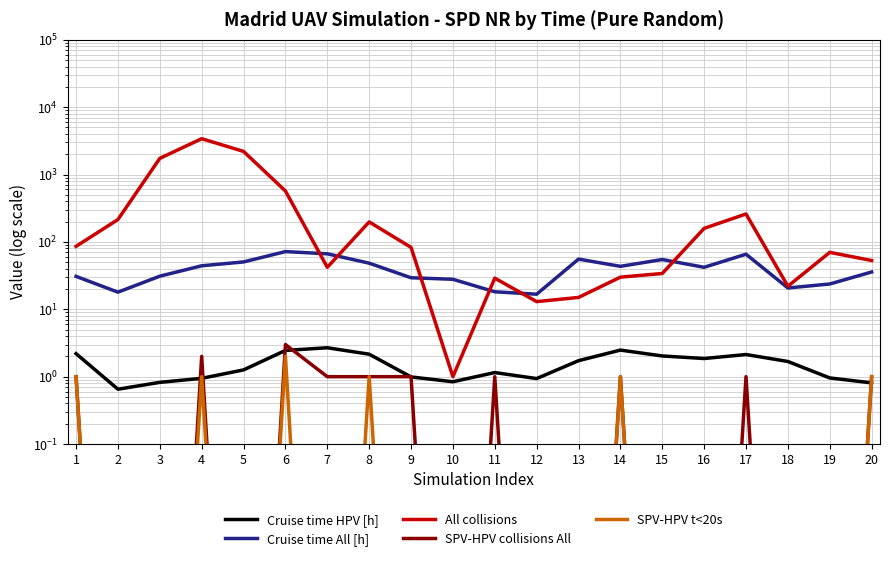

In Cruise time All [h], how many points are lower than both neighbors (excluding endpoints)?

5